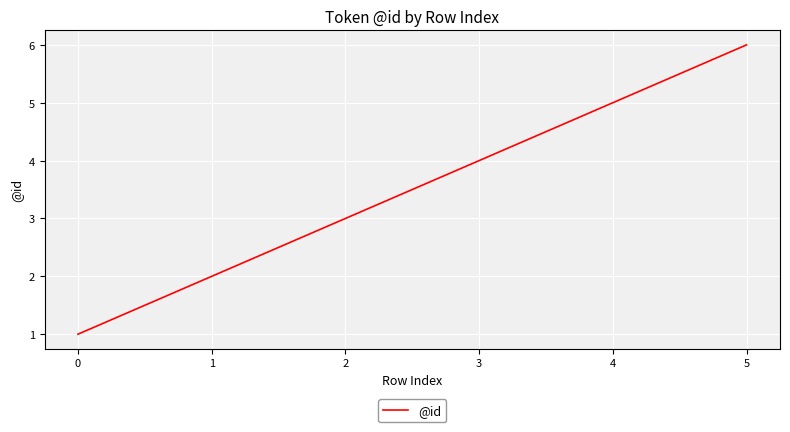

True or false: the data shows 5 at 4.

True